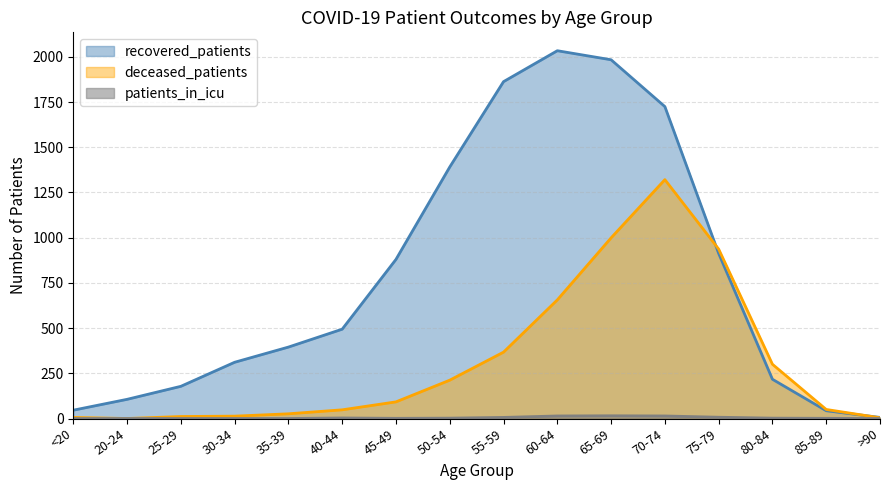

The value of patients_in_icu at <20 is 9. True or false?

False